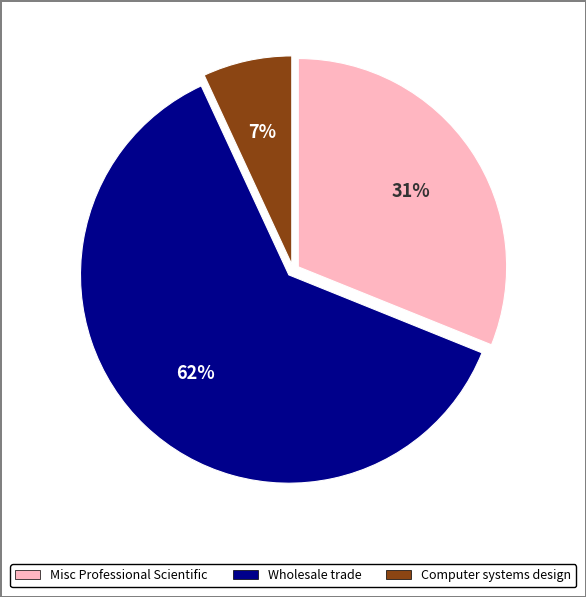

To the nearest percent, what is the difference between the largest and smallest slice percentages?

55%